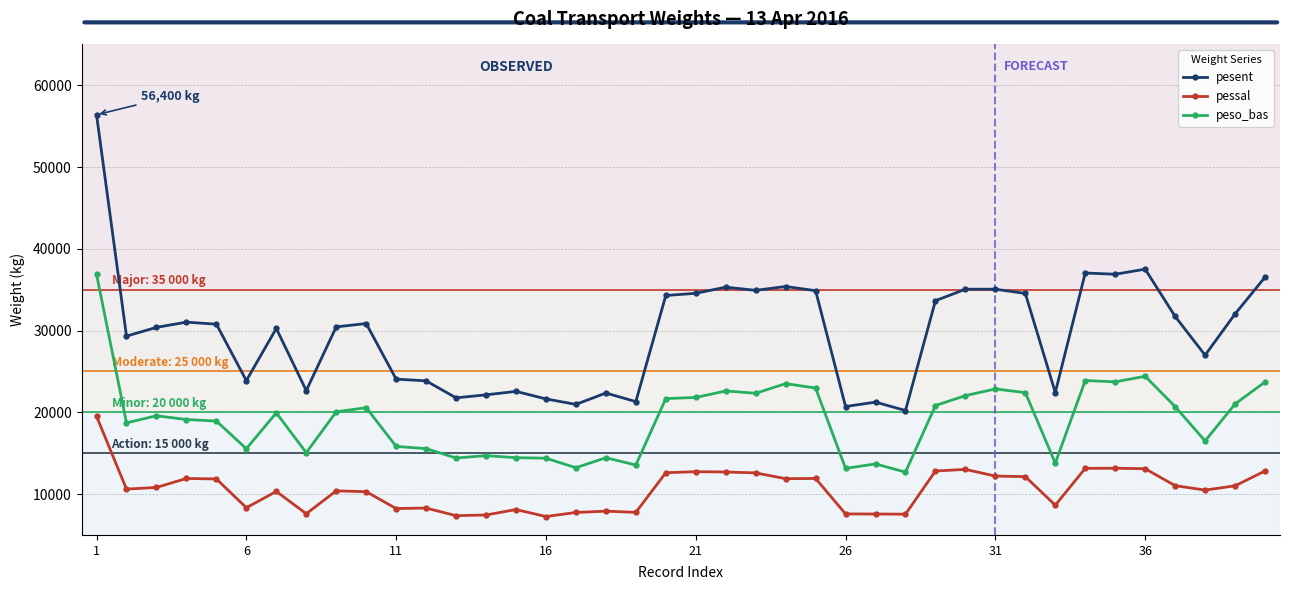

What is the maximum value shown in the chart?

56400